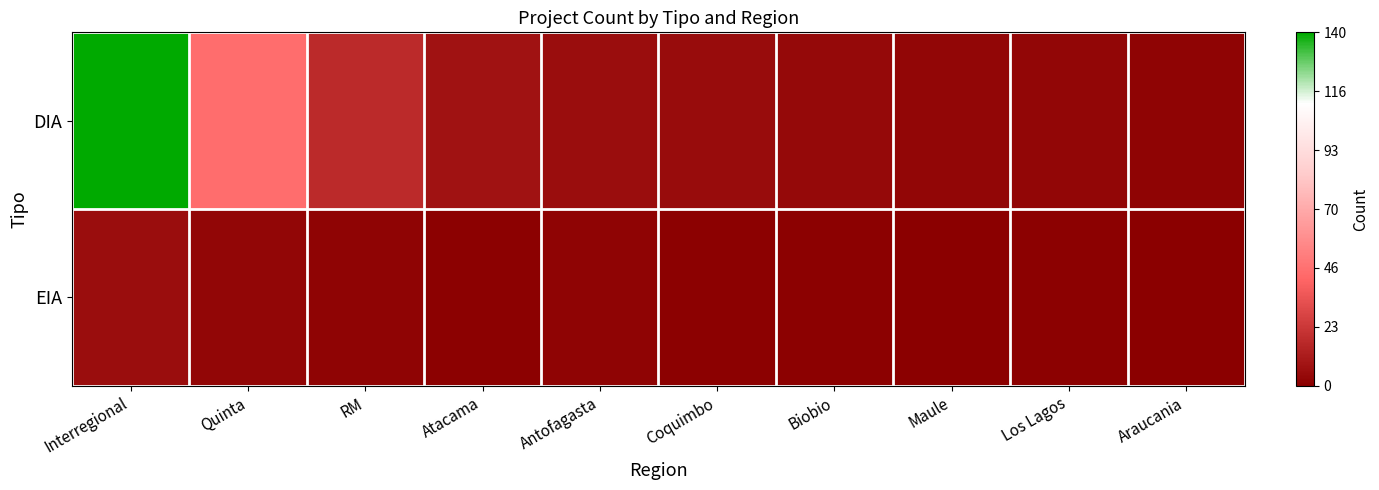

How many data points does each series have?

10